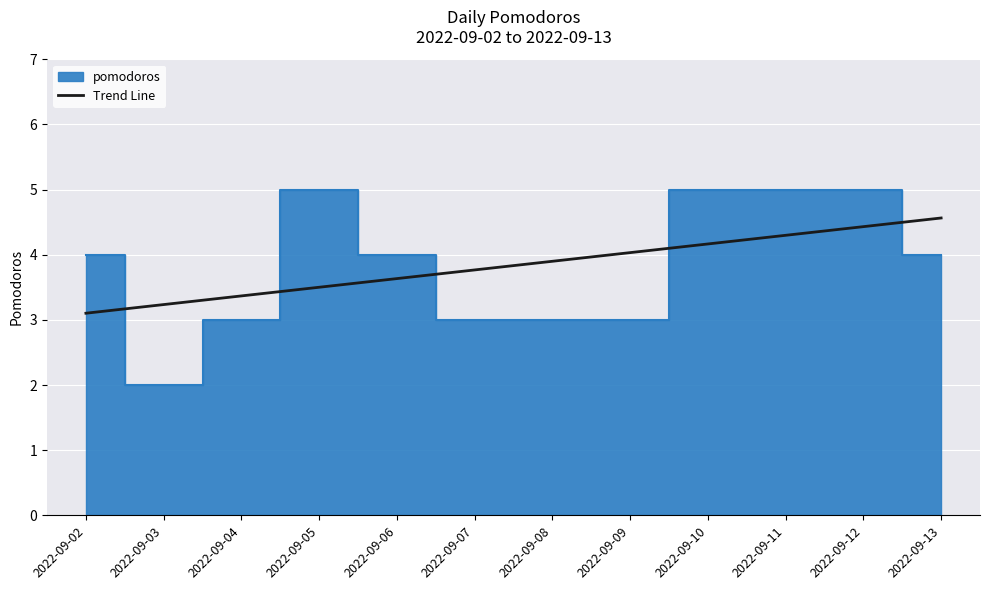

The value of Trend Line at 2022-09-06 is 5.5. True or false?

False